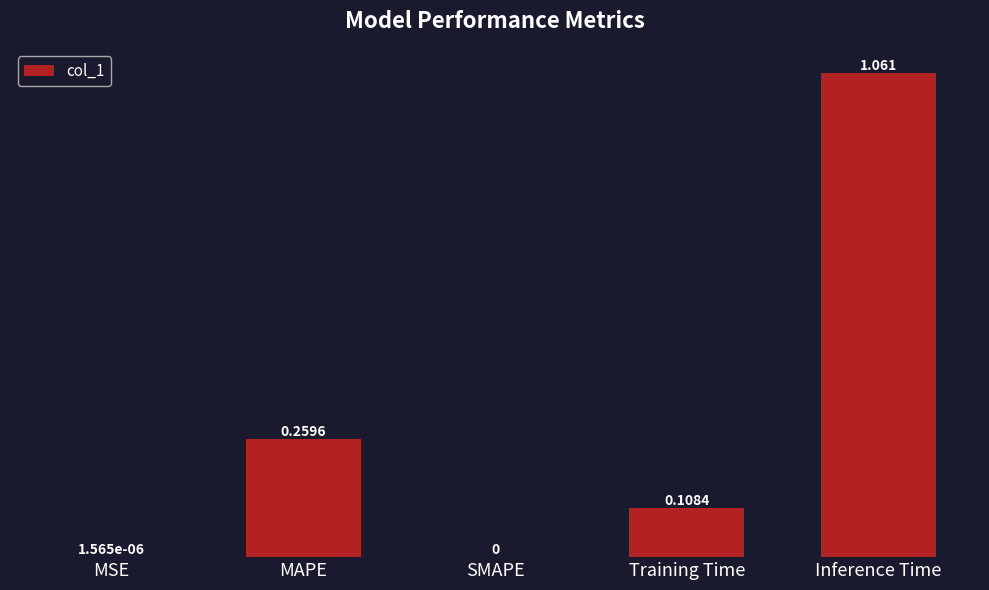

Which has a higher value, MAPE or Inference Time?

Inference Time